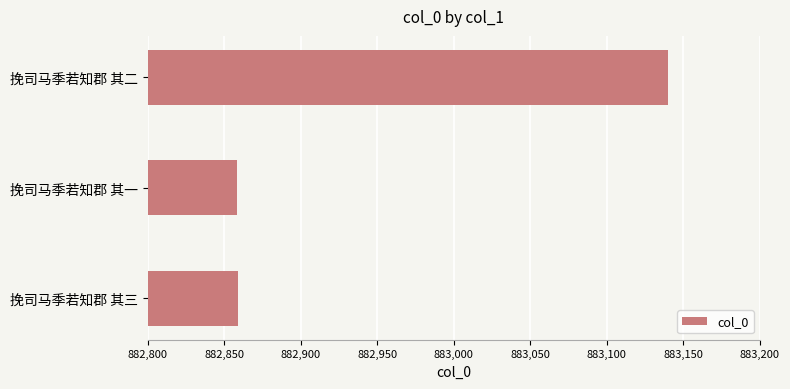

What is the smallest value displayed?

882858